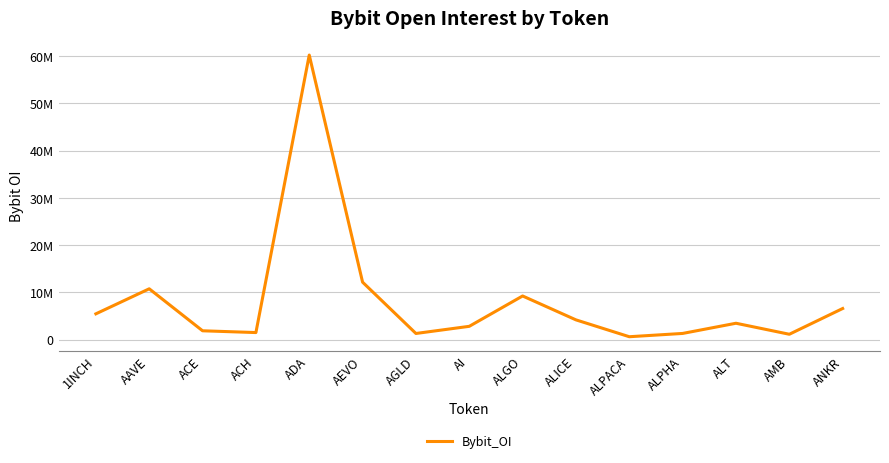

Does the chart have visible grid lines?

Yes